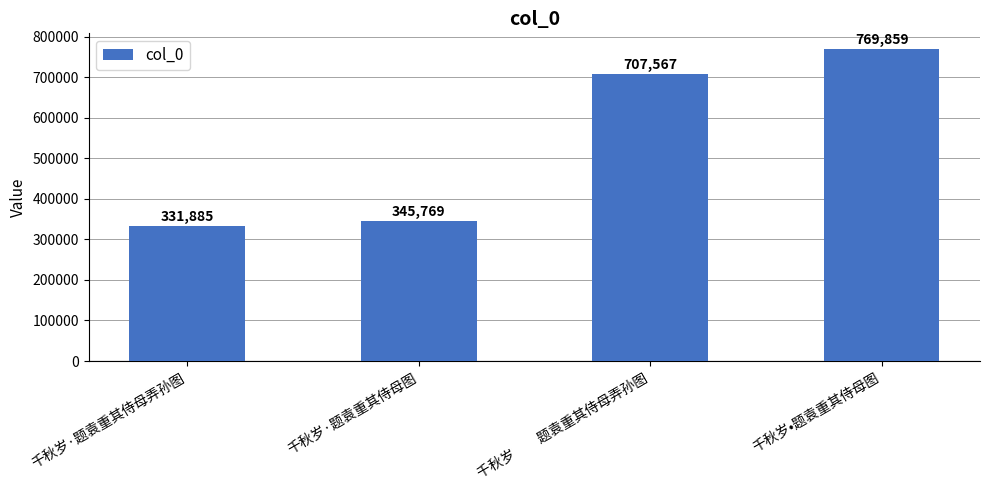

Reading left to right, what are all the values shown in this chart?

千秋岁·题袁重其侍母弄孙图=331885	千秋岁·题袁重其侍母图=345769	千秋岁　　题袁重其侍母弄孙图=707567	千秋岁•题袁重其侍母图=769859